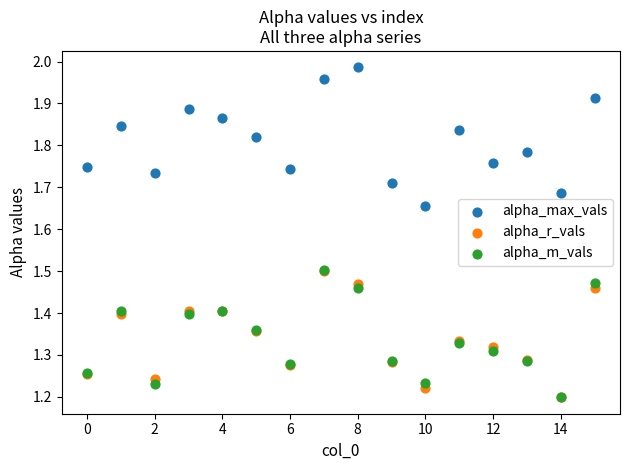

Which series reaches the maximum Y coordinate?

alpha_max_vals